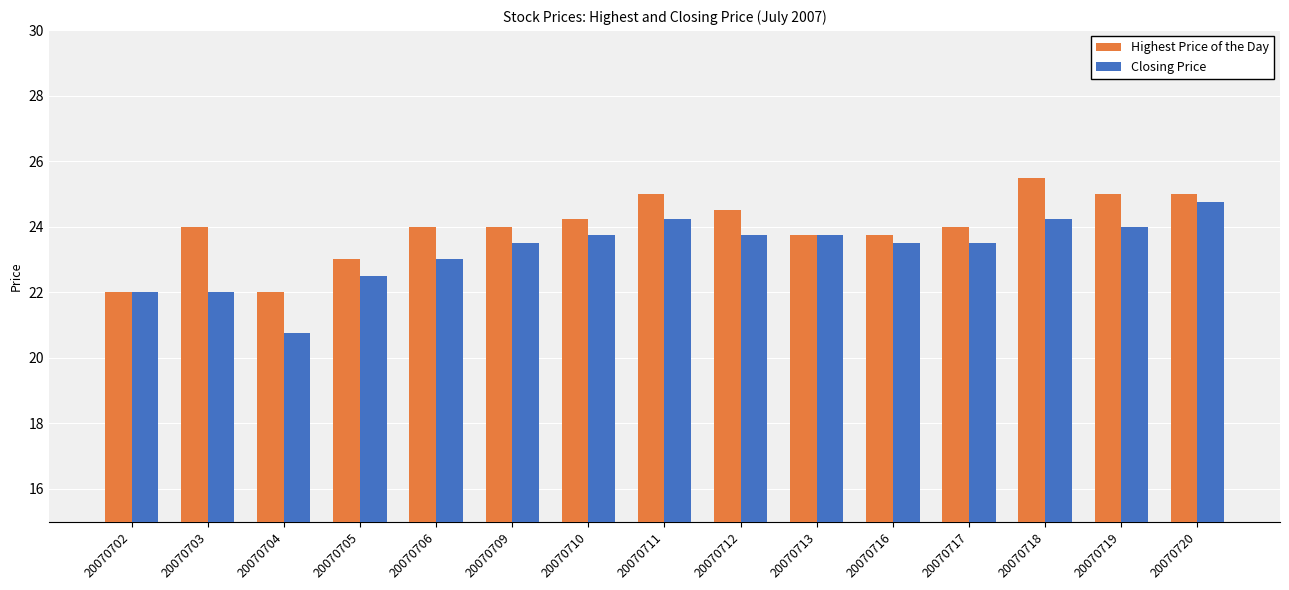

How many categories are shown in the chart?

15